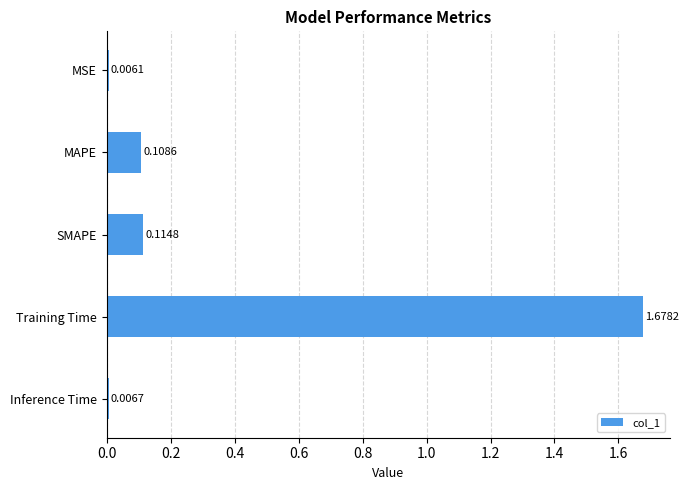

Rank the categories by value from lowest to highest.

MSE, Inference Time, MAPE, SMAPE, Training Time